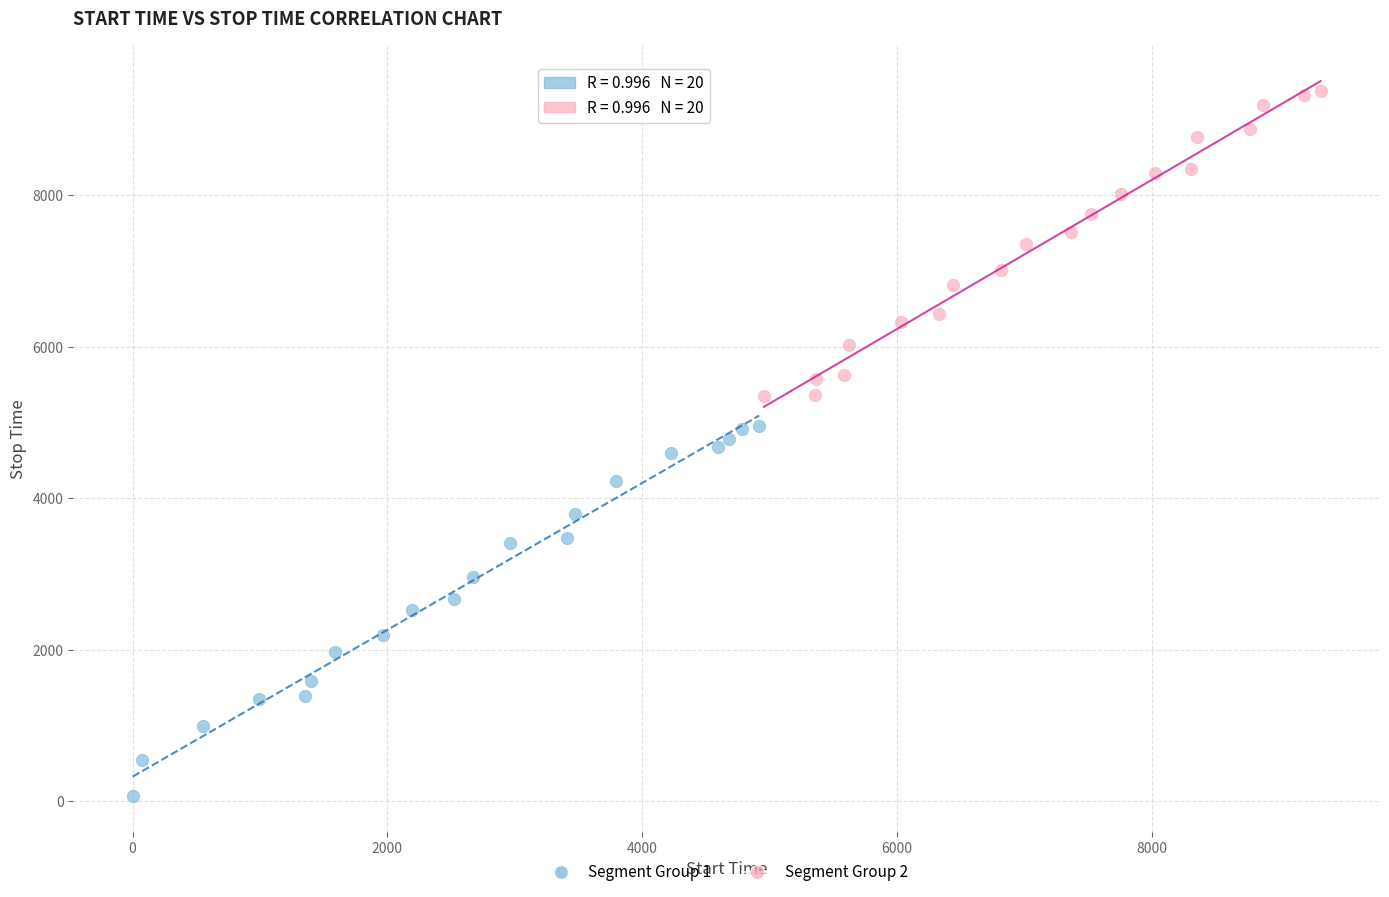

Which series has the largest Y range (max minus min)?

Segment Group 1